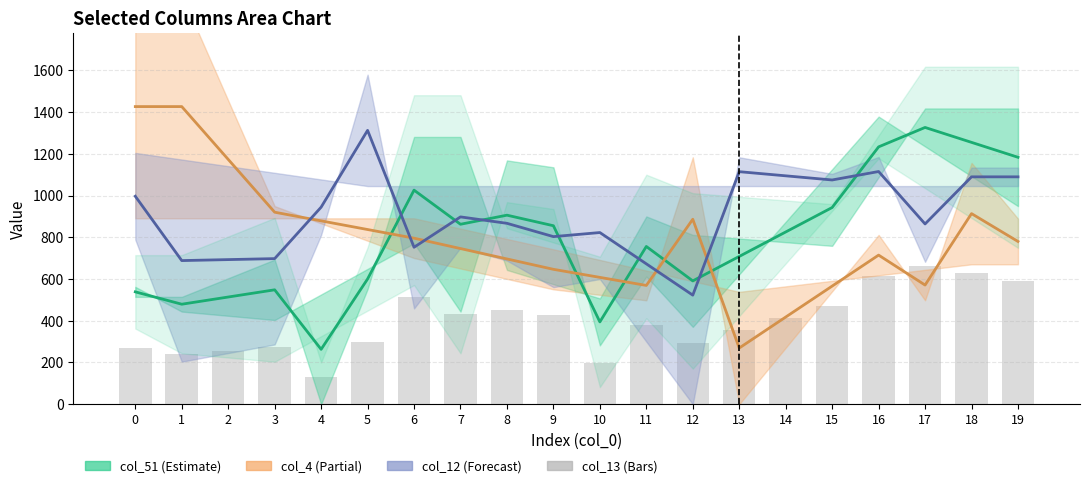

What is the difference between the col_51 values at 2 and 3?

34.5